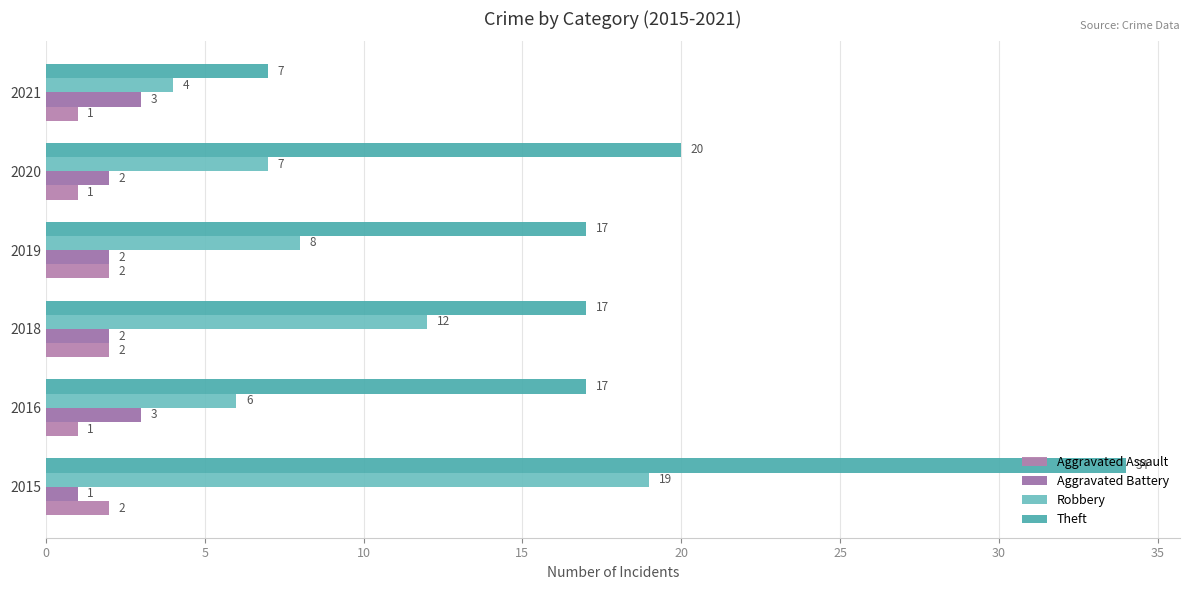

How many values in the Theft series are below 17?

1